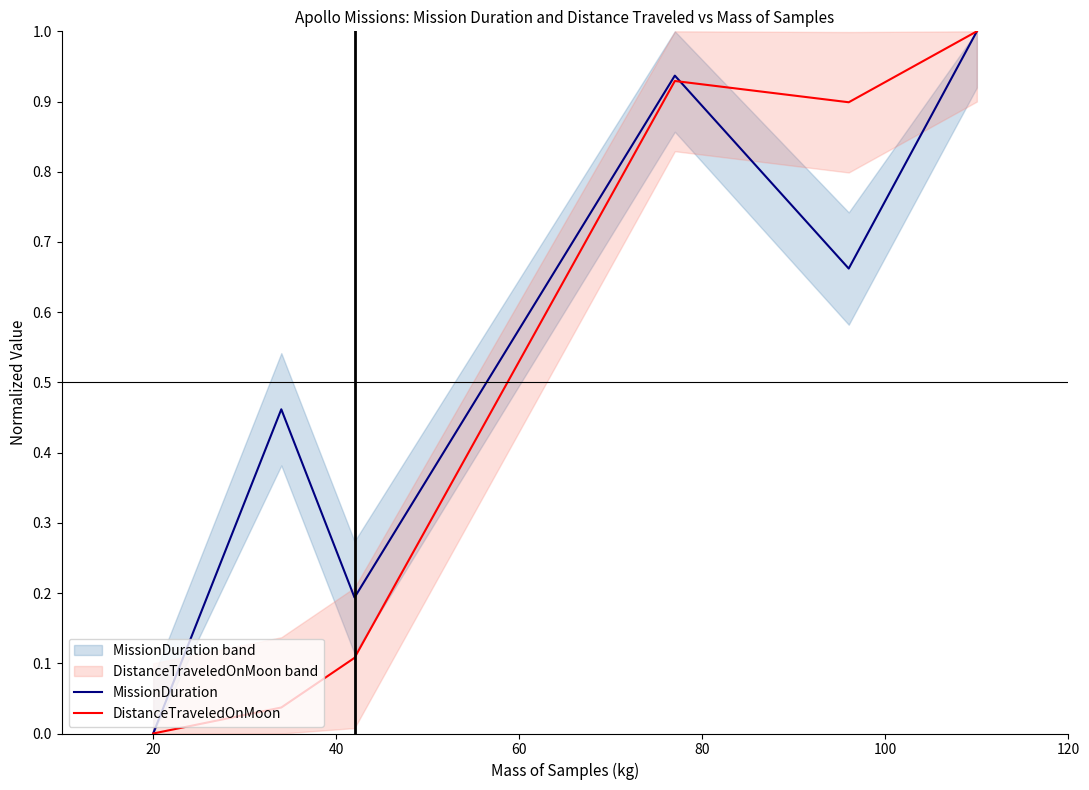

What are all the series names shown in the legend?

MissionDuration, DistanceTraveledOnMoon